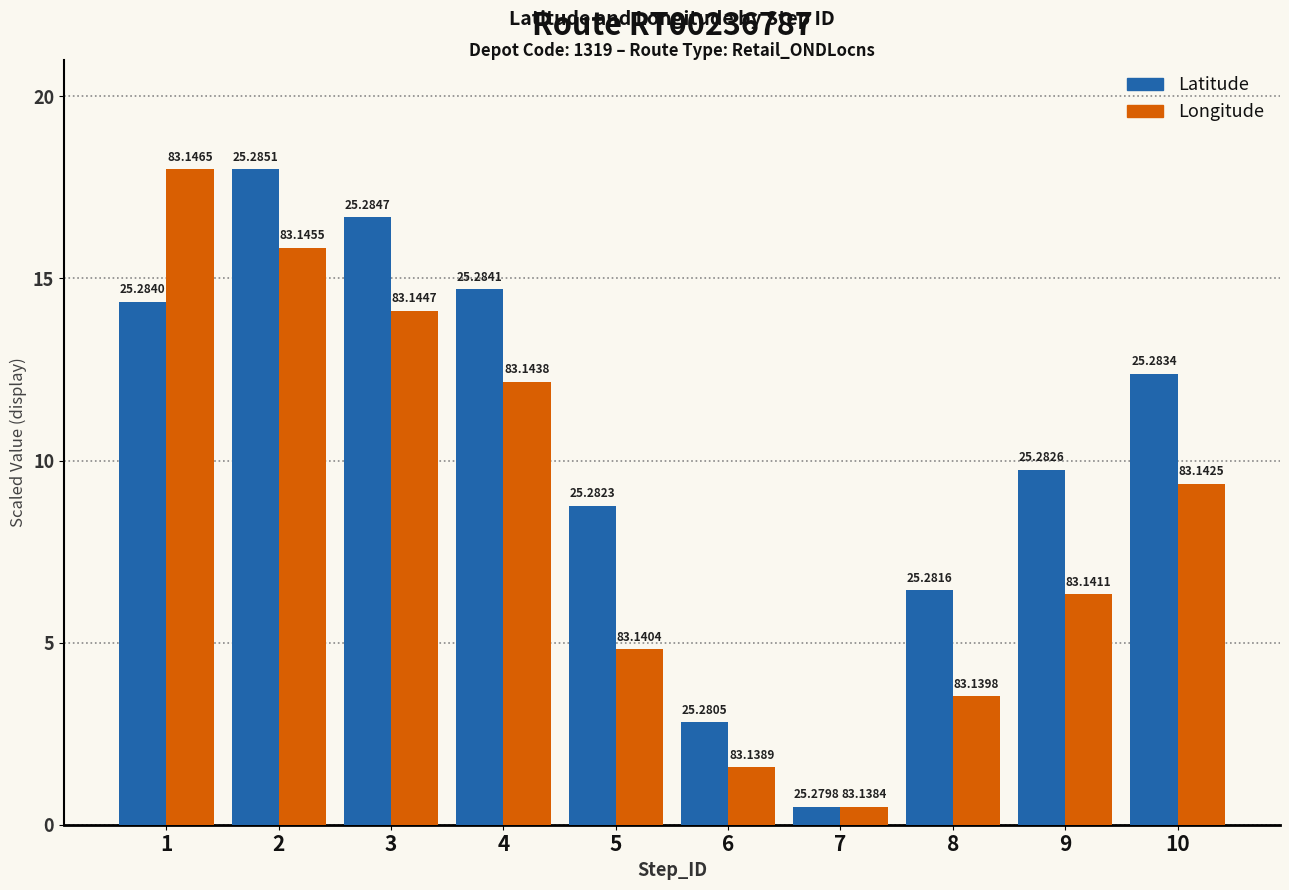

The Latitude series shows 3.1 at 8. True or false?

False